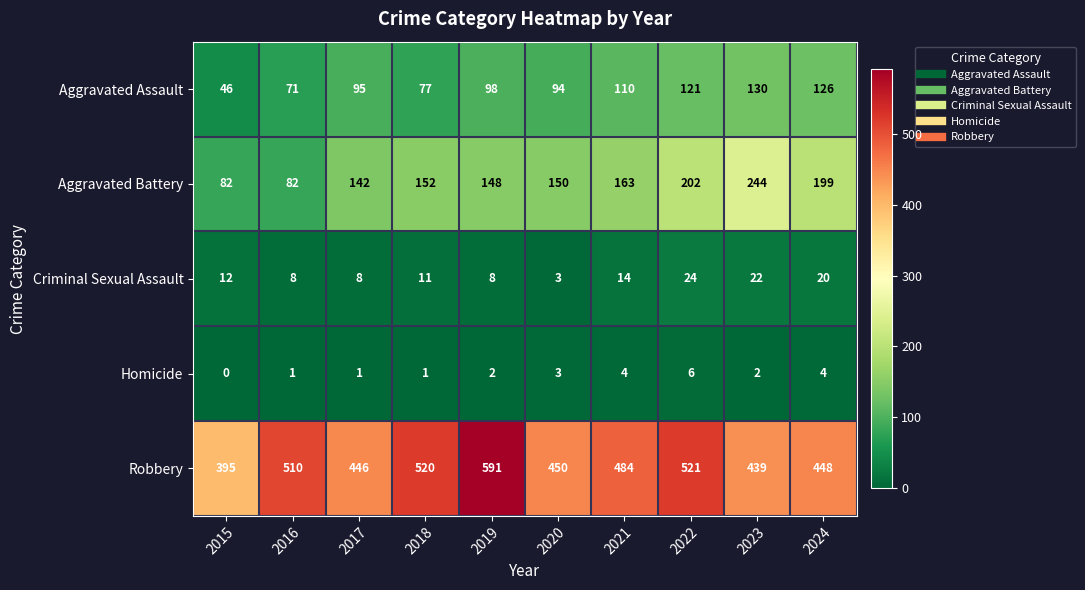

At which category is the sum across all series the highest?

2022